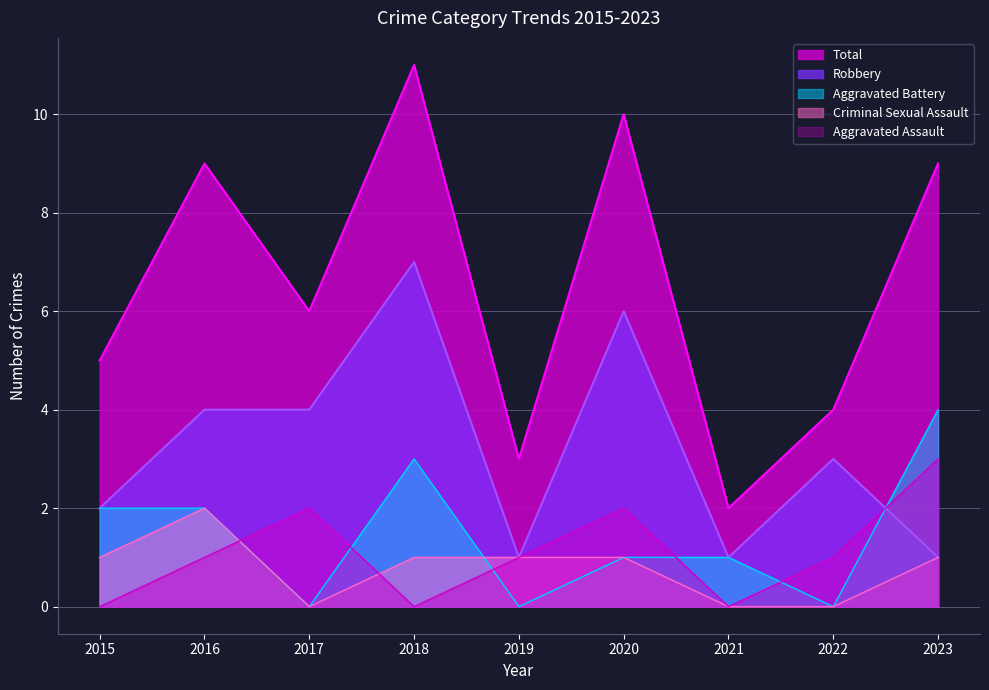

Where does the Aggravated Battery series first go above 1?

2015